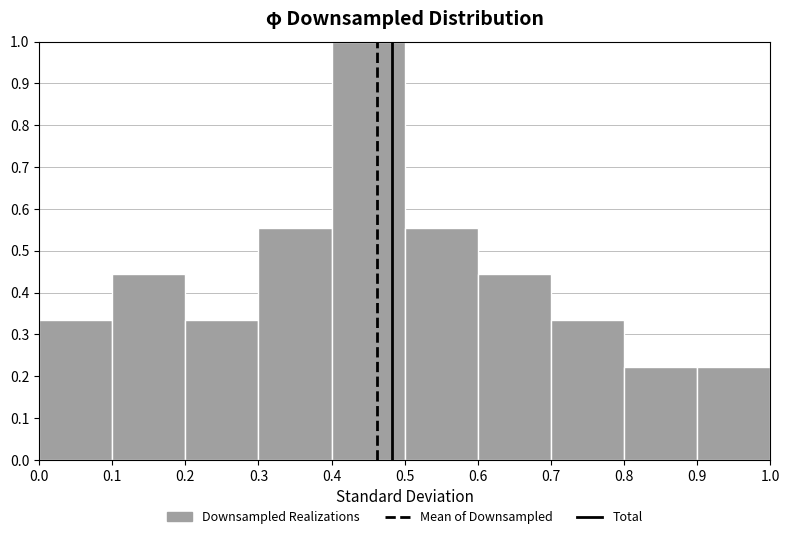

Reading left to right, transcribe this chart: for each bar, give the range it covers on the x-axis and its height. The values are not printed on the chart, so give them approximately, as read against the axis.

0.0 to 0.1: 0.33
0.1 to 0.2: 0.44
0.2 to 0.3: 0.33
0.3 to 0.4: 0.56
0.4 to 0.5: 1.00
0.5 to 0.6: 0.56
0.6 to 0.7: 0.44
0.7 to 0.8: 0.33
0.8 to 0.9: 0.22
0.9 to 1.0: 0.22